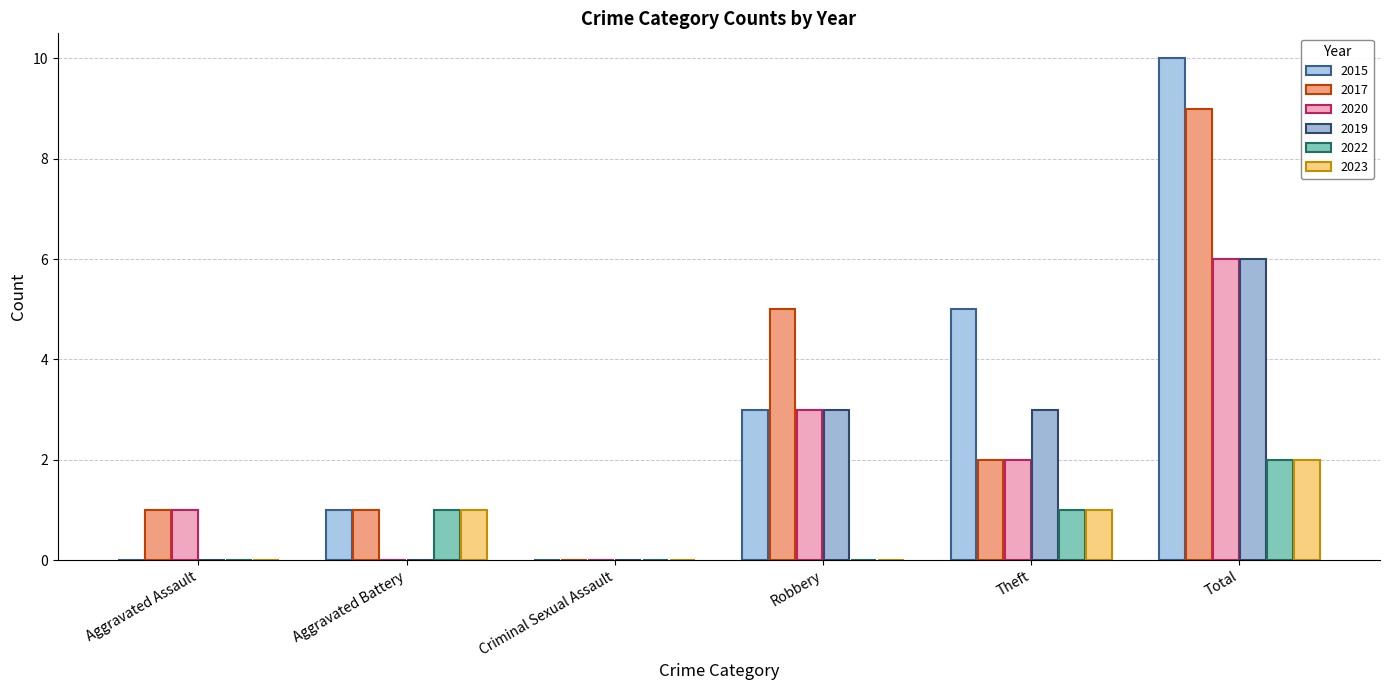

Which series has the largest total across all categories?

2015